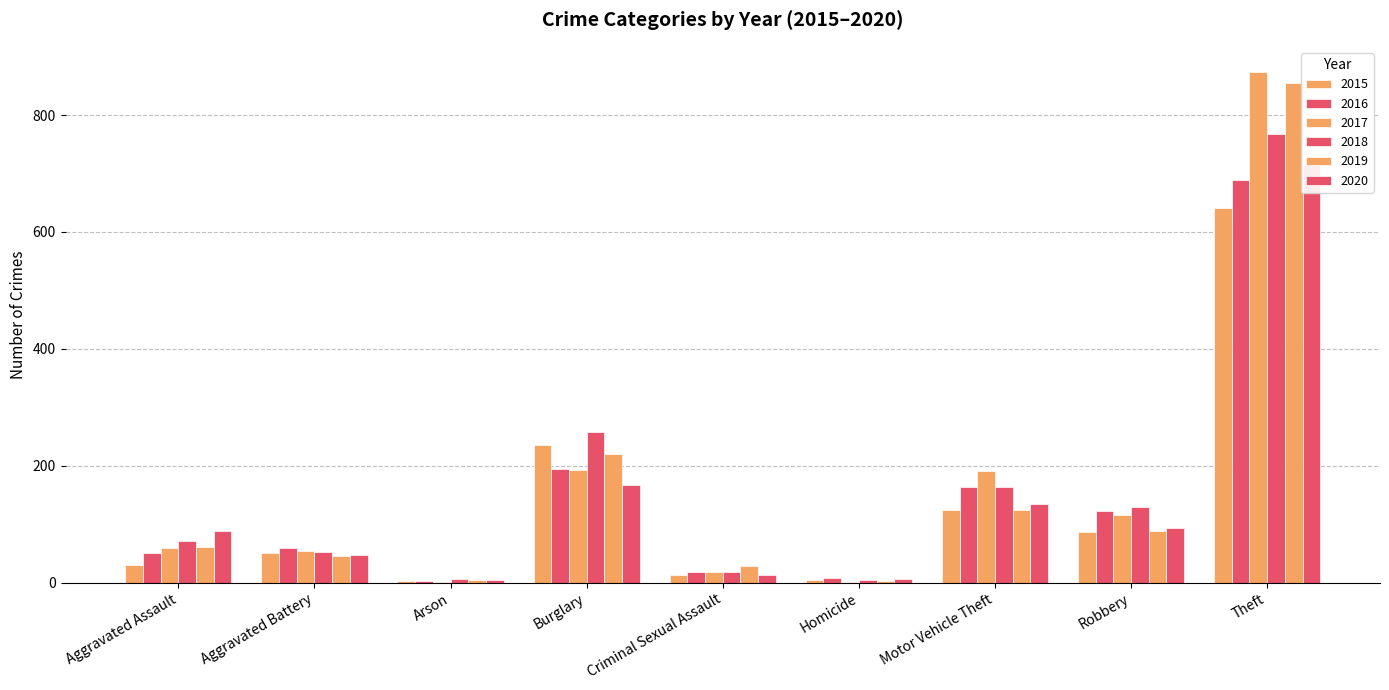

Reading right to left, extract all data points from this chart.

2015: Theft=641	Robbery=87	Motor Vehicle Theft=125	Homicide=4	Criminal Sexual Assault=13	Burglary=236	Arson=3	Aggravated Battery=50	Aggravated Assault=31
2016: Theft=689	Robbery=123	Motor Vehicle Theft=163	Homicide=8	Criminal Sexual Assault=19	Burglary=194	Arson=3	Aggravated Battery=60	Aggravated Assault=50
2017: Theft=873	Robbery=115	Motor Vehicle Theft=191	Homicide=2	Criminal Sexual Assault=19	Burglary=192	Arson=1	Aggravated Battery=54	Aggravated Assault=59
2018: Theft=767	Robbery=130	Motor Vehicle Theft=164	Homicide=5	Criminal Sexual Assault=19	Burglary=257	Arson=6	Aggravated Battery=52	Aggravated Assault=72
2019: Theft=855	Robbery=89	Motor Vehicle Theft=125	Homicide=3	Criminal Sexual Assault=29	Burglary=221	Arson=5	Aggravated Battery=45	Aggravated Assault=61
2020: Theft=714	Robbery=94	Motor Vehicle Theft=134	Homicide=6	Criminal Sexual Assault=13	Burglary=167	Arson=4	Aggravated Battery=48	Aggravated Assault=88